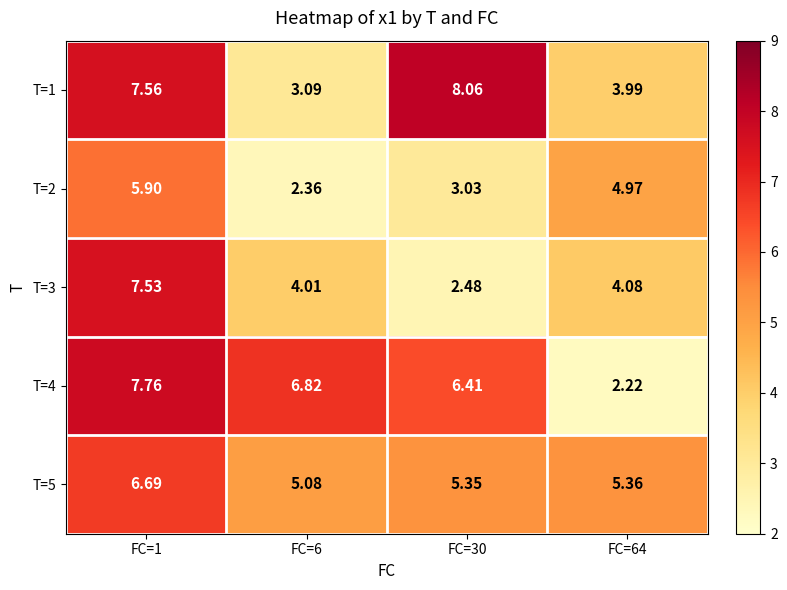

Is the value of T=3 at FC=1 greater than the value of T=5 at FC=30?

Yes